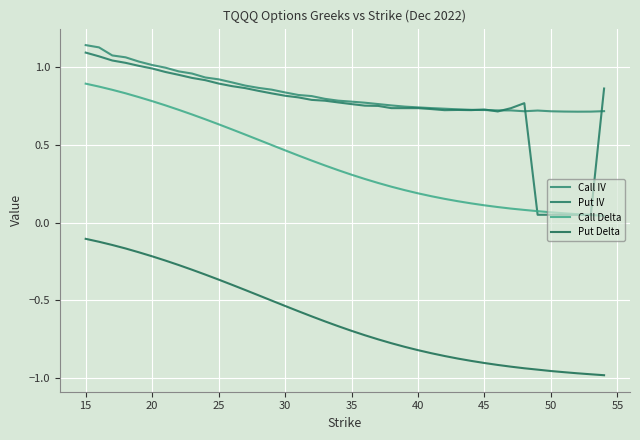

Does the chart display data point markers on the line(s)?

No